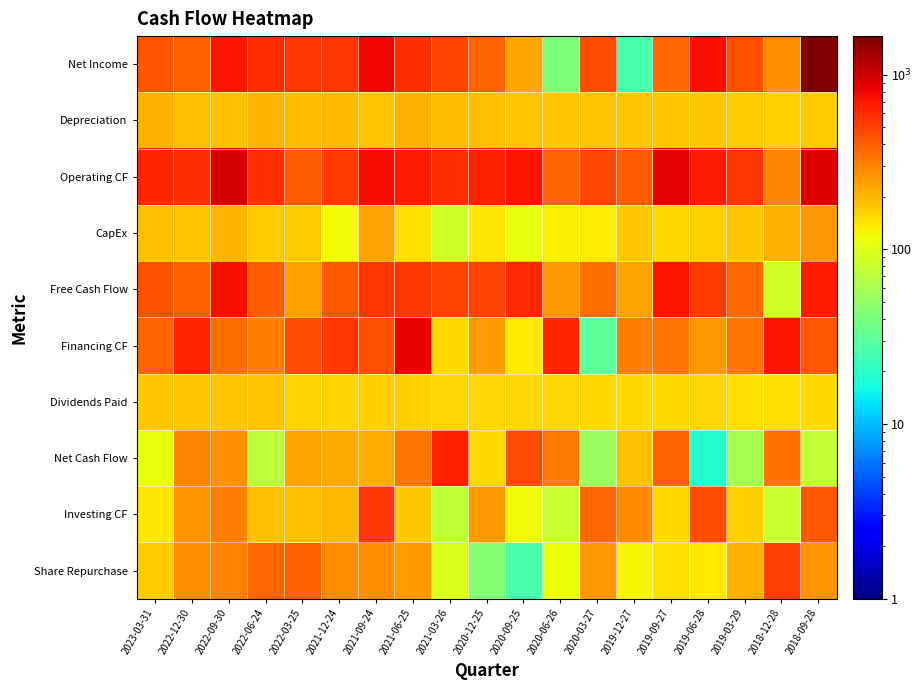

Count the number of categories in the chart.

19